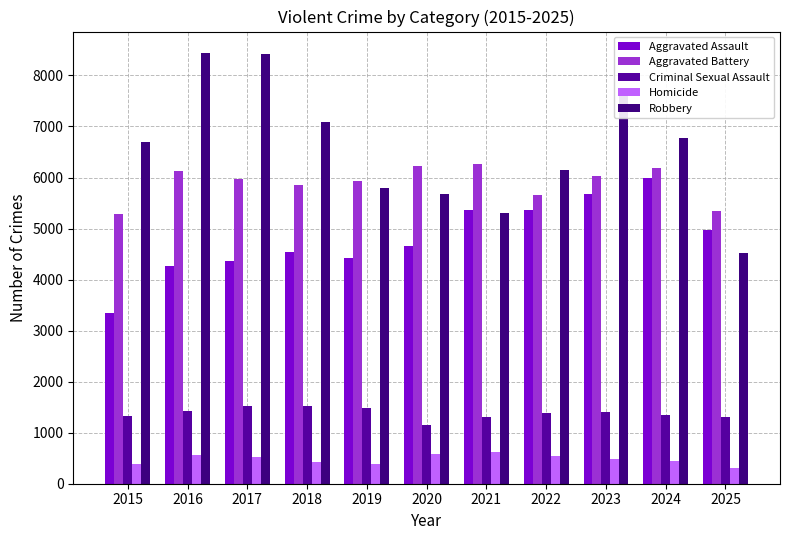

What is the maximum value shown in the chart?

8438